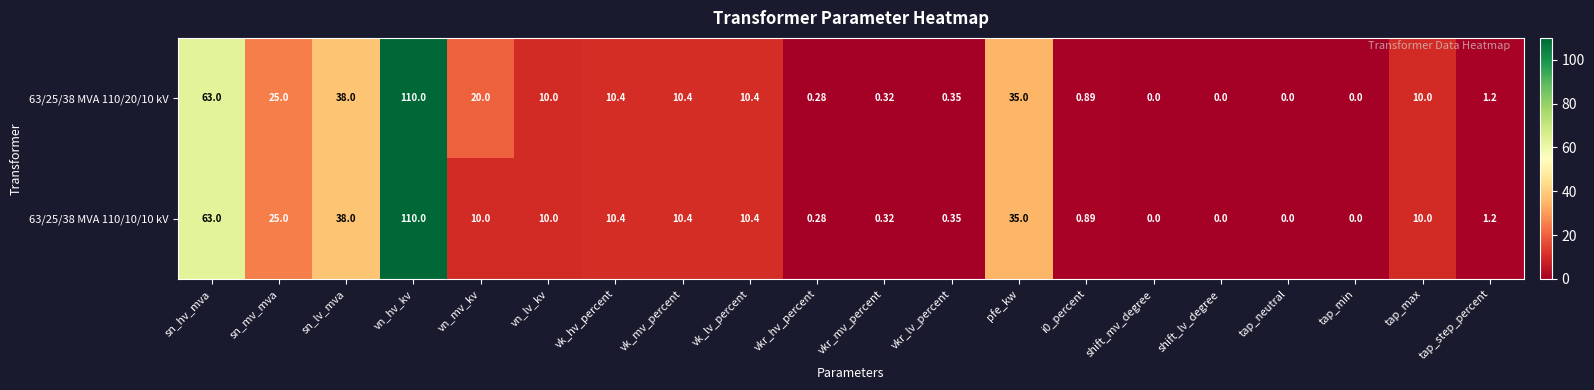

How many distinct data groups are displayed?

2